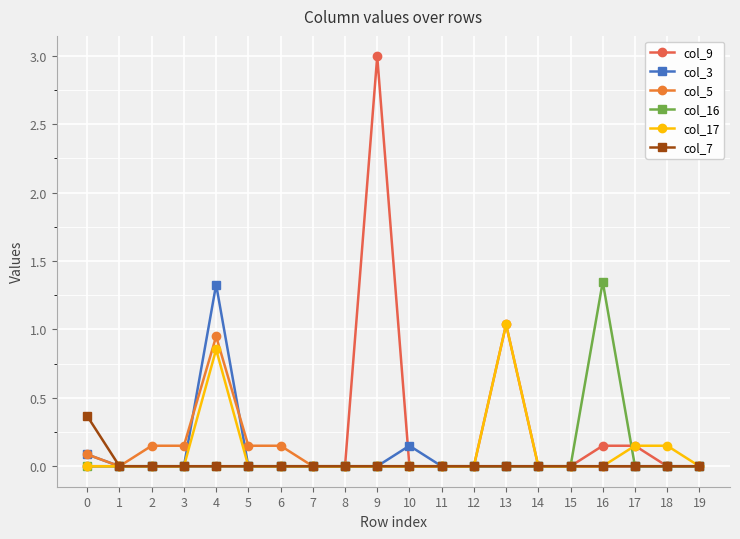

How many distinct data groups are displayed?

6